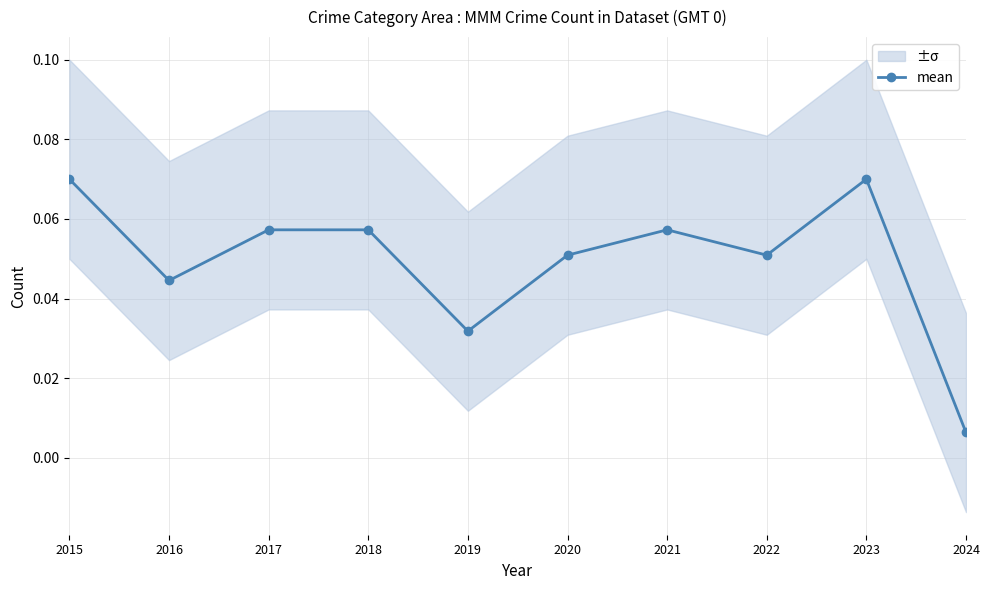

True or false: the data shows 0.1 at 2022.

True